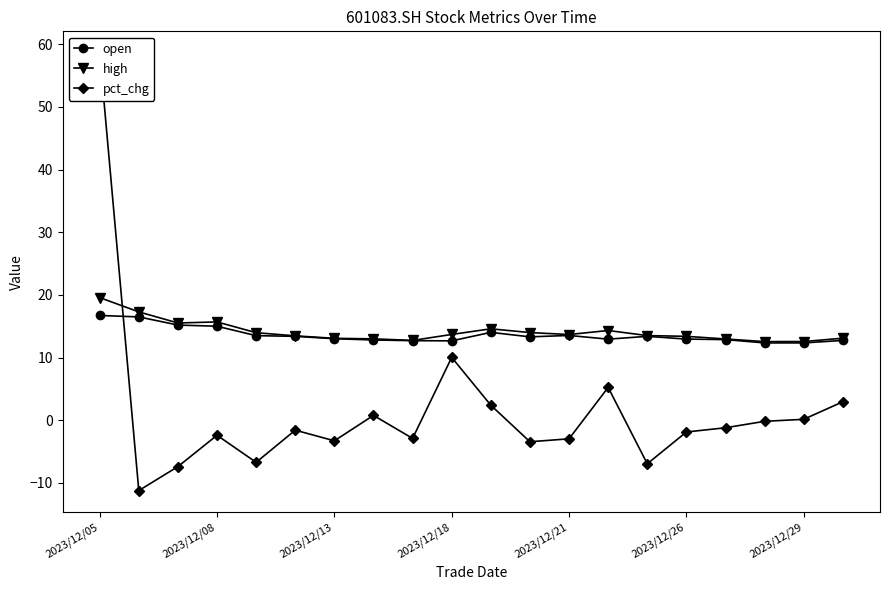

Reading left to right, transcribe all the data shown in this chart.

open: 16.7	16.5	15.2	15.0	13.5	13.4	13.0	12.8	12.7	12.7	14.0	13.3	13.5	12.9	13.4	13.0	12.9	12.3	12.3	12.8
high: 19.6	17.3	15.5	15.7	14.0	13.5	13.1	13.0	12.8	13.7	14.6	14.0	13.7	14.3	13.5	13.4	13.0	12.6	12.6	13.1
pct_chg: 58.6	-11.2	-7.4	-2.4	-6.7	-1.6	-3.3	0.8	-2.9	10.0	2.4	-3.4	-3.0	5.2	-6.9	-1.9	-1.2	-0.2	0.2	3.0